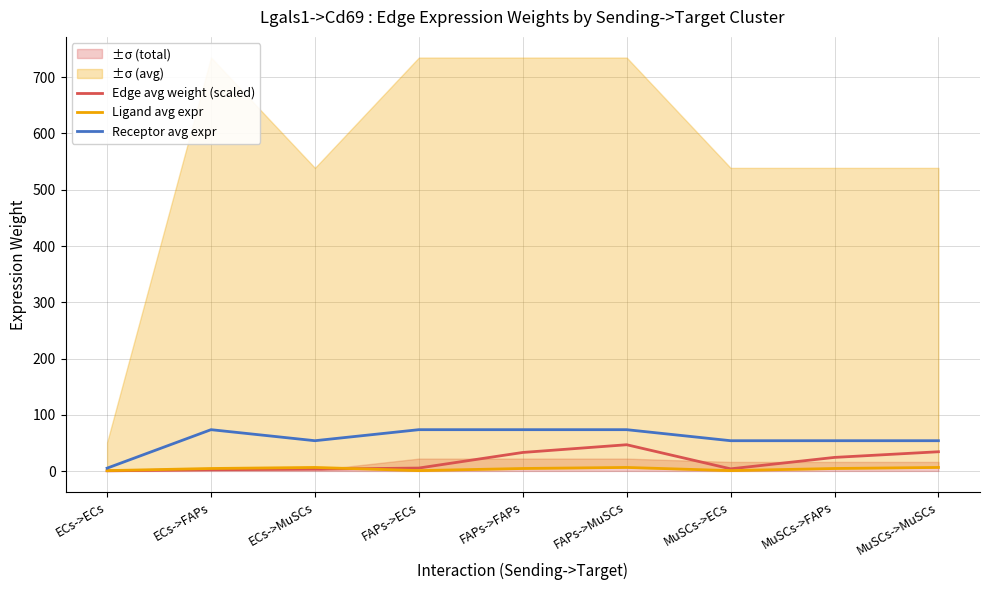

Between ECs->FAPs and ECs->MuSCs, which is larger?

ECs->MuSCs